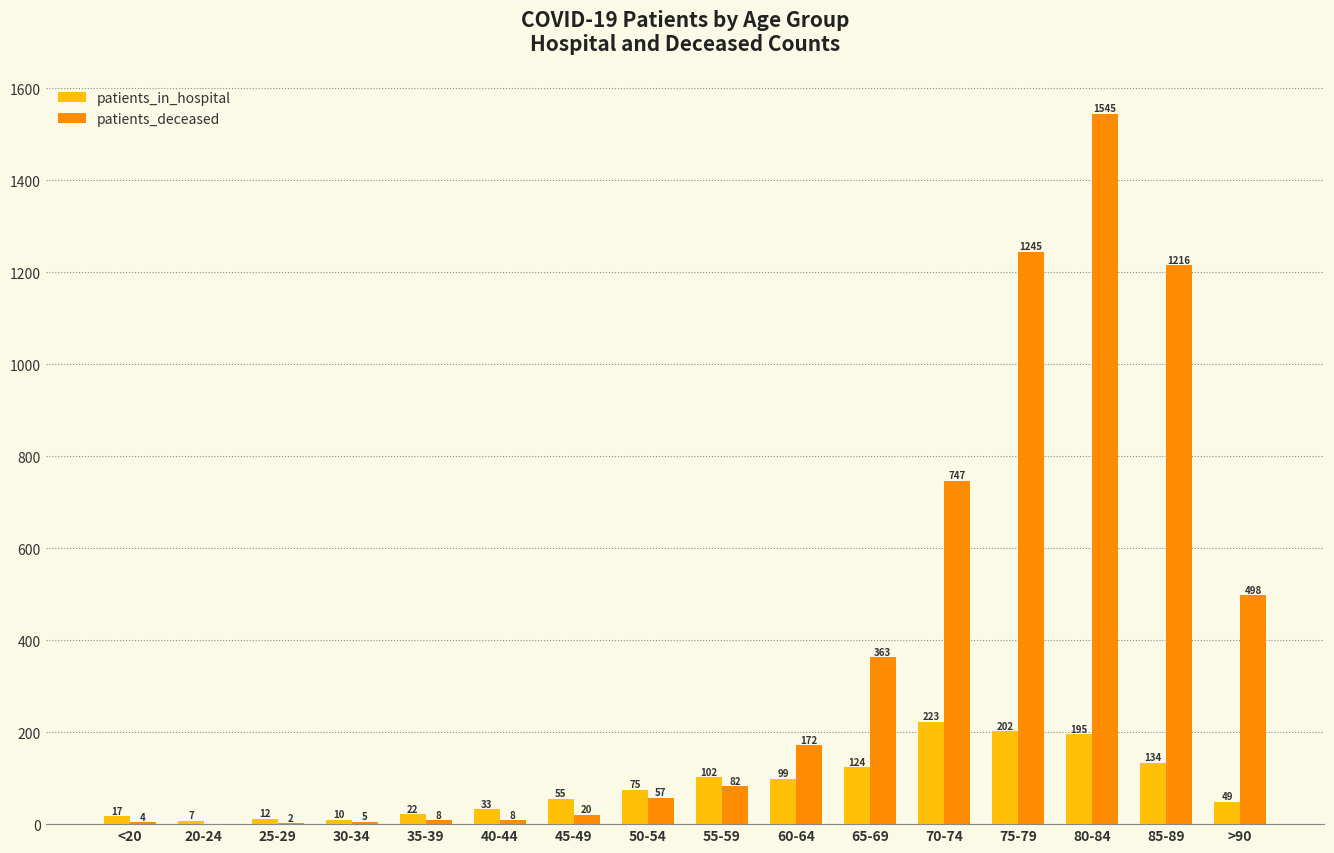

At which label is patients_deceased closest to 772?

70-74